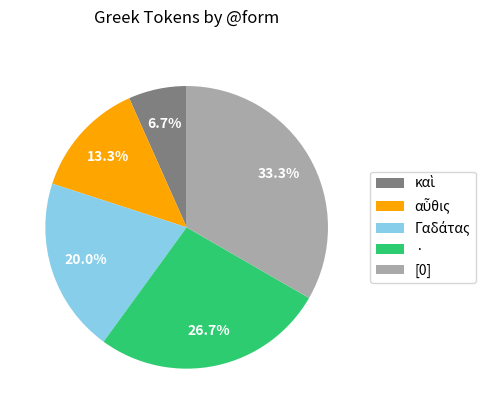

What percentage do [0] and · together represent?

60.0%